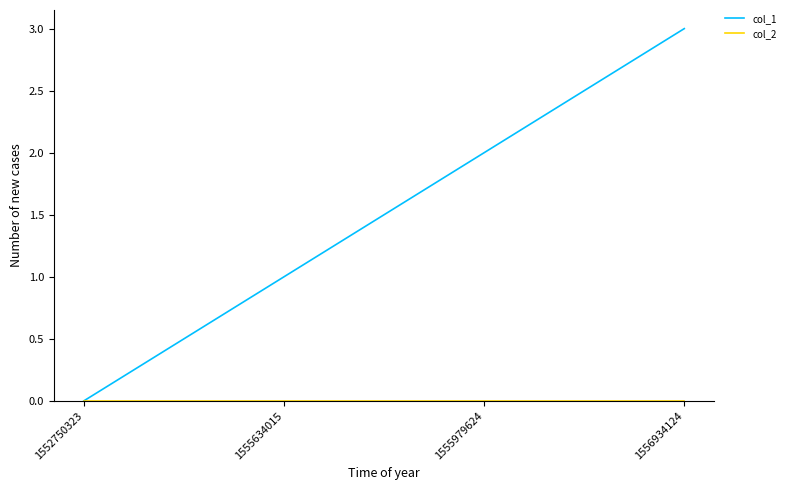

Does the chart display data point markers on the line(s)?

No